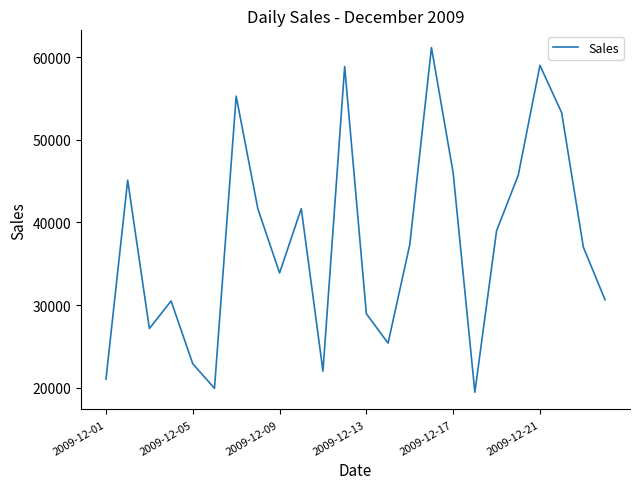

What is the minimum value shown in the chart?

19444